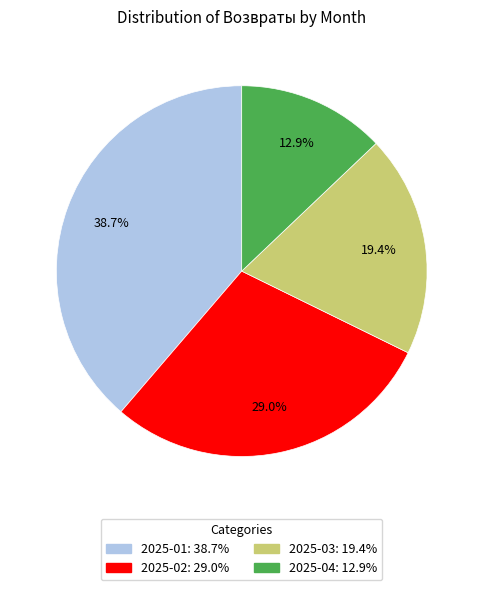

What is the smallest slice in the pie chart?

2025-04